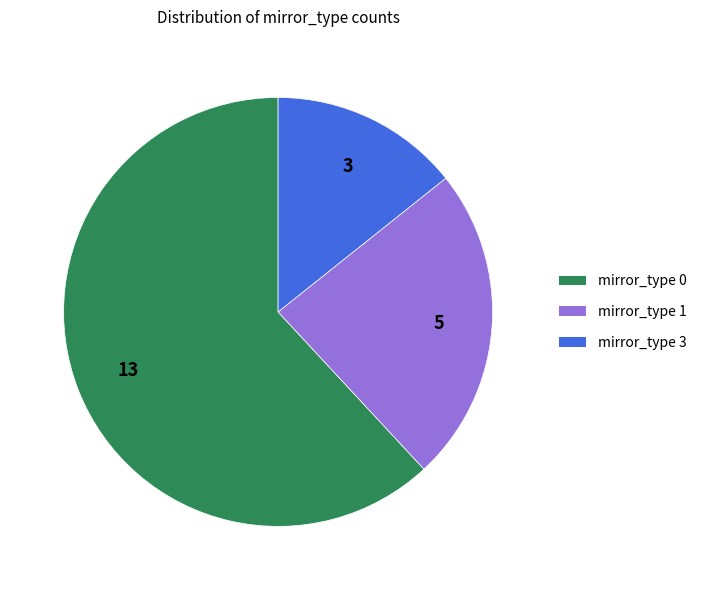

Is there any slice that represents more than half of the pie?

Yes